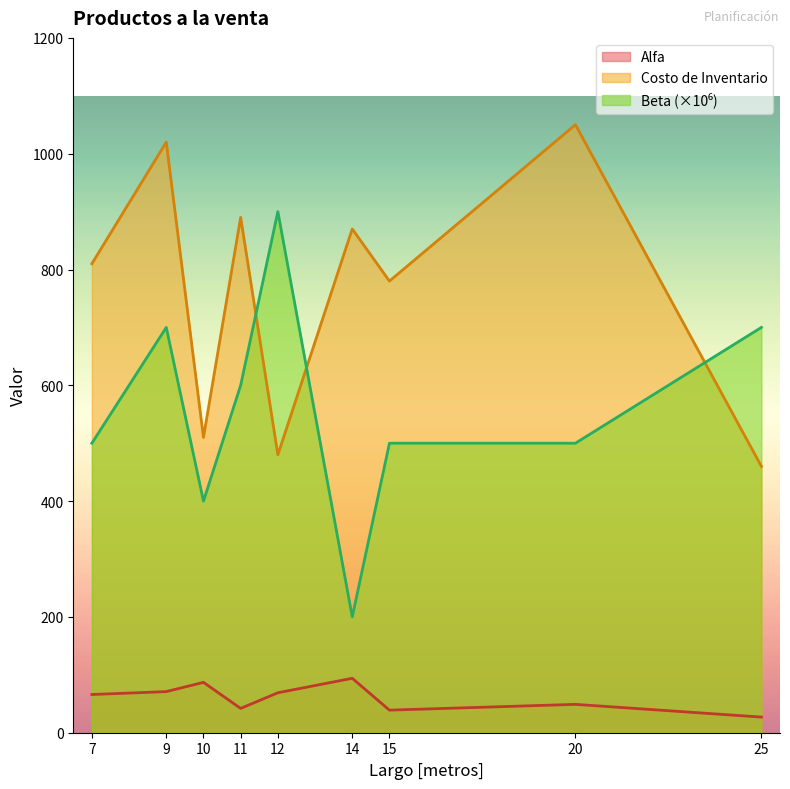

What is the value of the Costo de Inventario point at the 9th from the left?

460